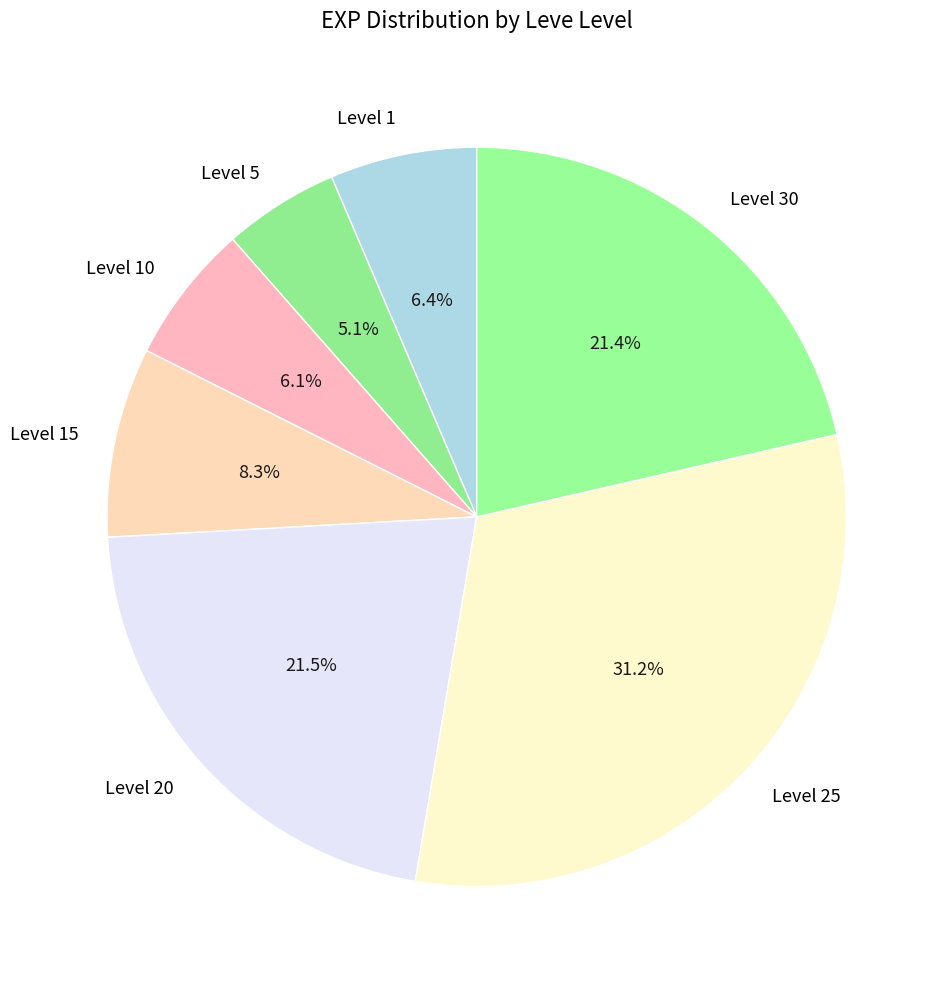

Which slice is the largest?

Level 25